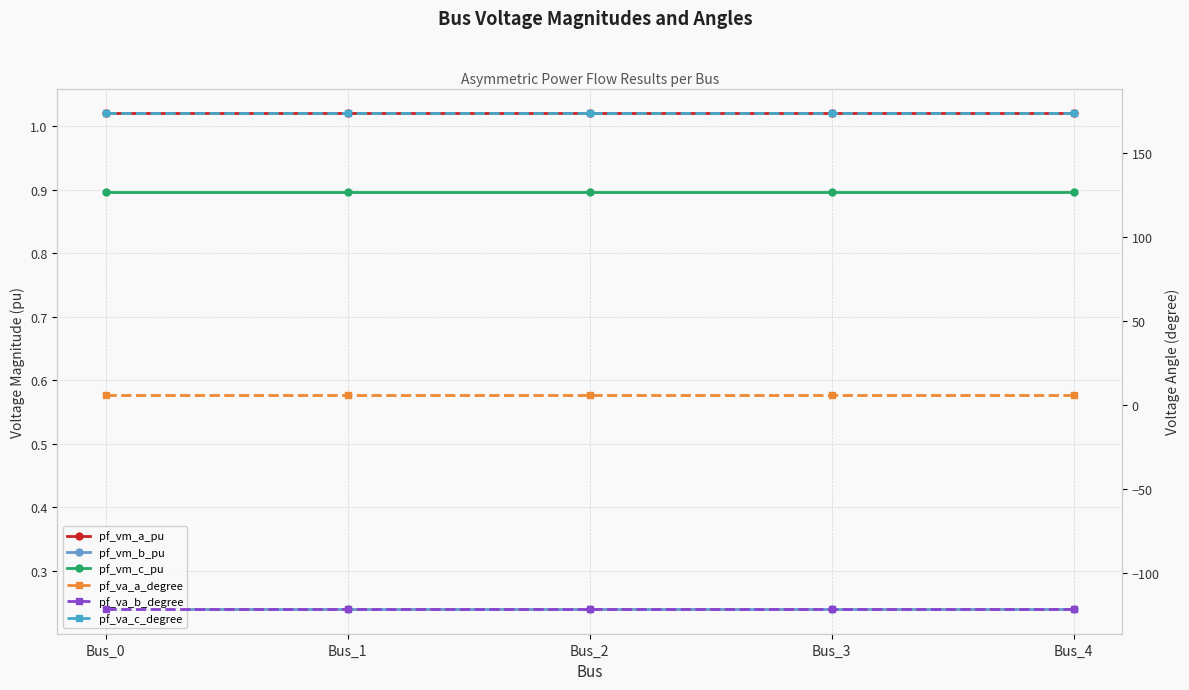

True or false: pf_va_a_degree has a value of 5.8 at Bus_1.

True